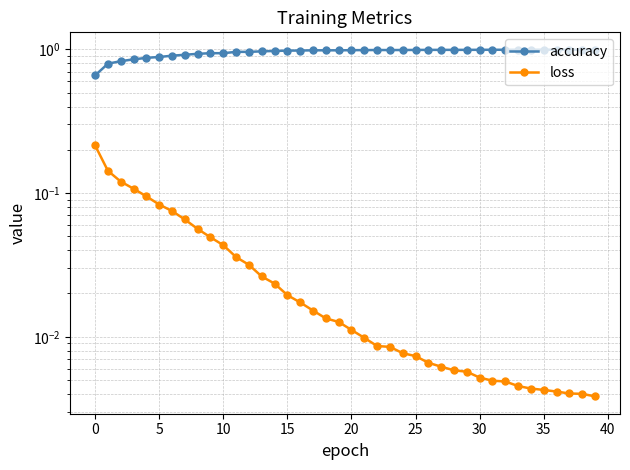

Is the value of loss at 35 greater than the value of accuracy at 35?

No